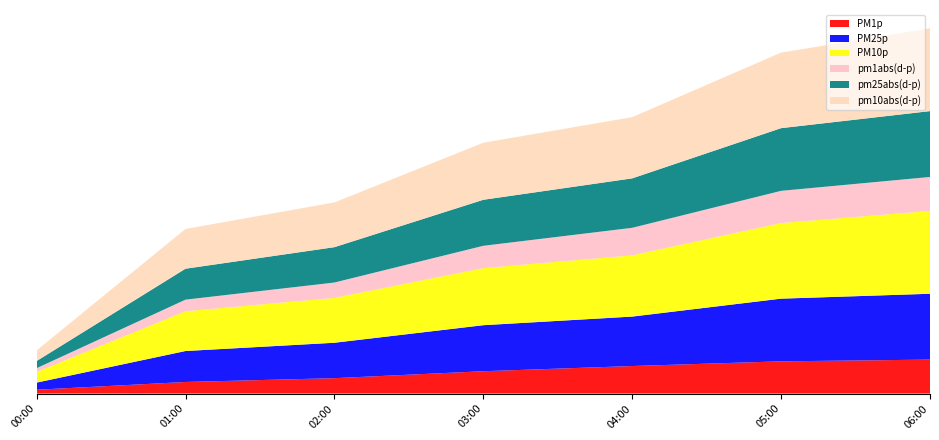

Reading right to left, list all the values displayed in this chart.

PM1p: 06:00=1.4	05:00=1.3	04:00=1.1	03:00=0.9	02:00=0.6	01:00=0.5	00:00=0.2
PM25p: 06:00=2.7	05:00=2.6	04:00=2.1	03:00=1.9	02:00=1.5	01:00=1.3	00:00=0.3
PM10p: 06:00=3.4	05:00=3.1	04:00=2.5	03:00=2.4	02:00=1.9	01:00=1.7	00:00=0.4
pm1abs(d-p): 06:00=1.4	05:00=1.3	04:00=1.1	03:00=0.9	02:00=0.6	01:00=0.5	00:00=0.2
pm25abs(d-p): 06:00=2.7	05:00=2.6	04:00=2.1	03:00=1.9	02:00=1.5	01:00=1.3	00:00=0.3
pm10abs(d-p): 06:00=3.4	05:00=3.1	04:00=2.5	03:00=2.4	02:00=1.9	01:00=1.7	00:00=0.4